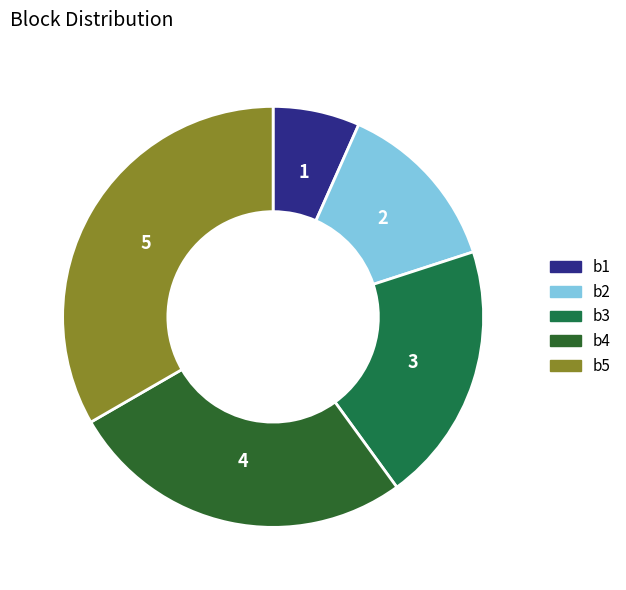

Rank the categories by value from lowest to highest.

b1, b2, b3, b4, b5